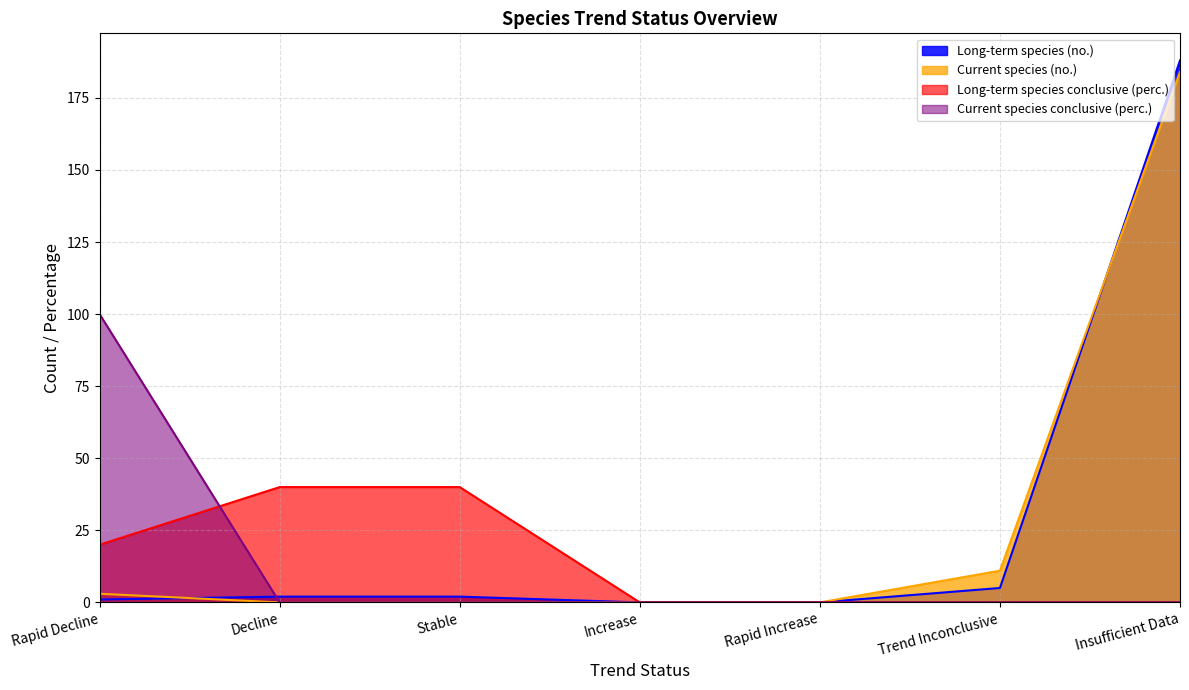

Is it true that Long-term species (no.) equals 1 at Rapid Decline?

True